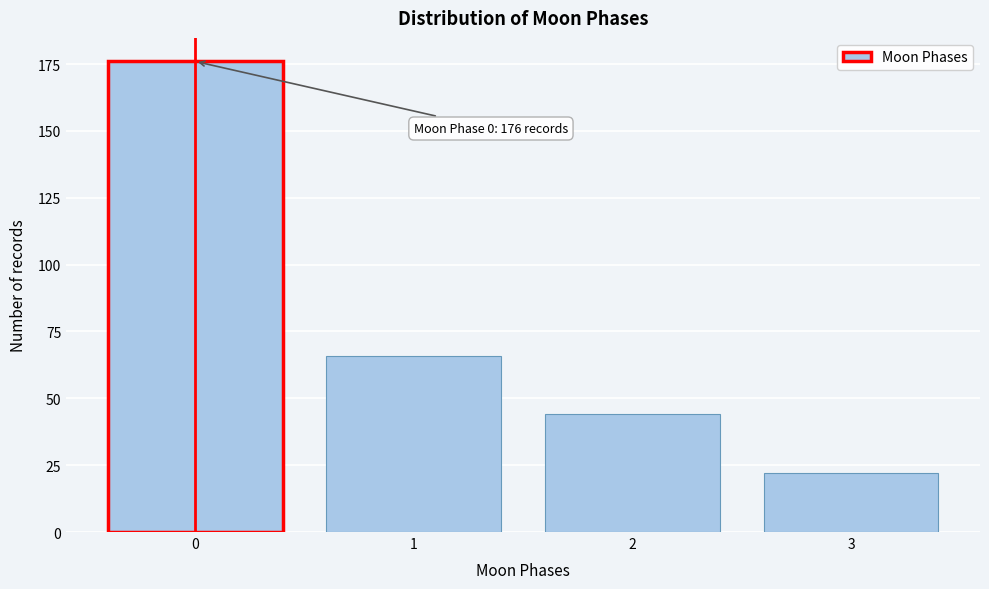

Reading left to right, what are all the values shown in this chart?

176	66	44	22